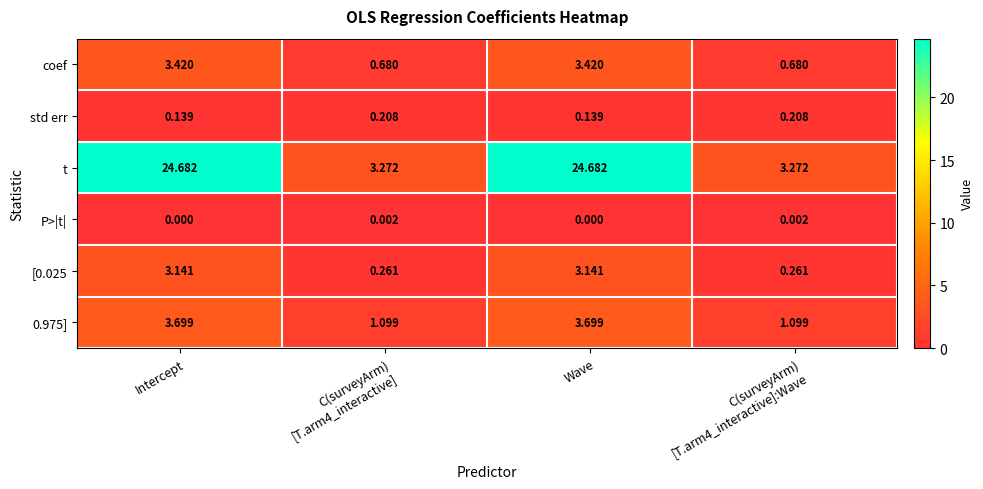

Which series has the largest range (max minus min)?

t